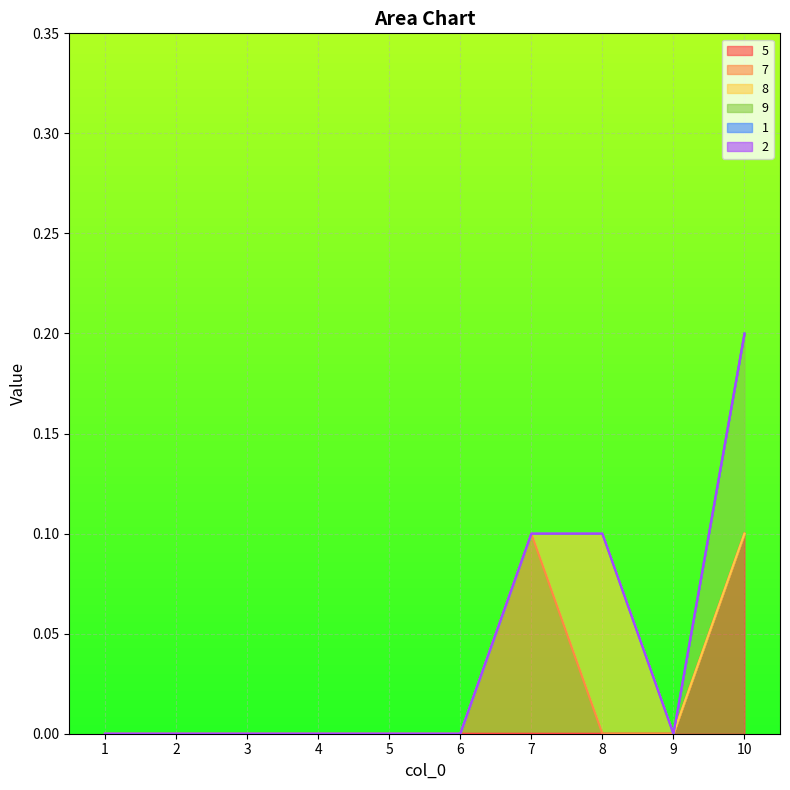

Does the chart display data point markers on the line(s)?

No